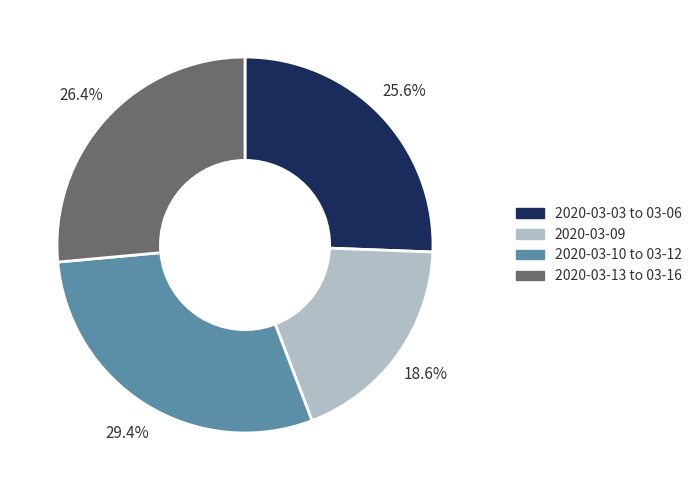

What portion of the pie excludes 2020-03-09?

81.4%